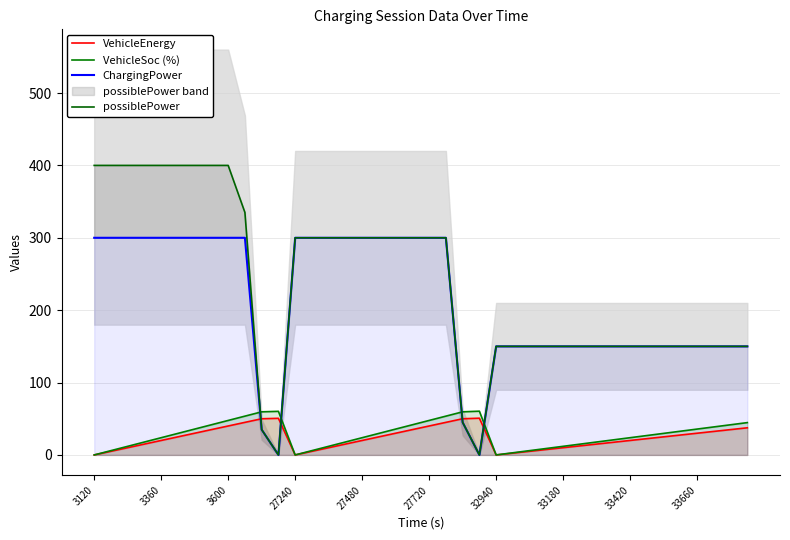

What is the total value across all series at 27720?

754.8